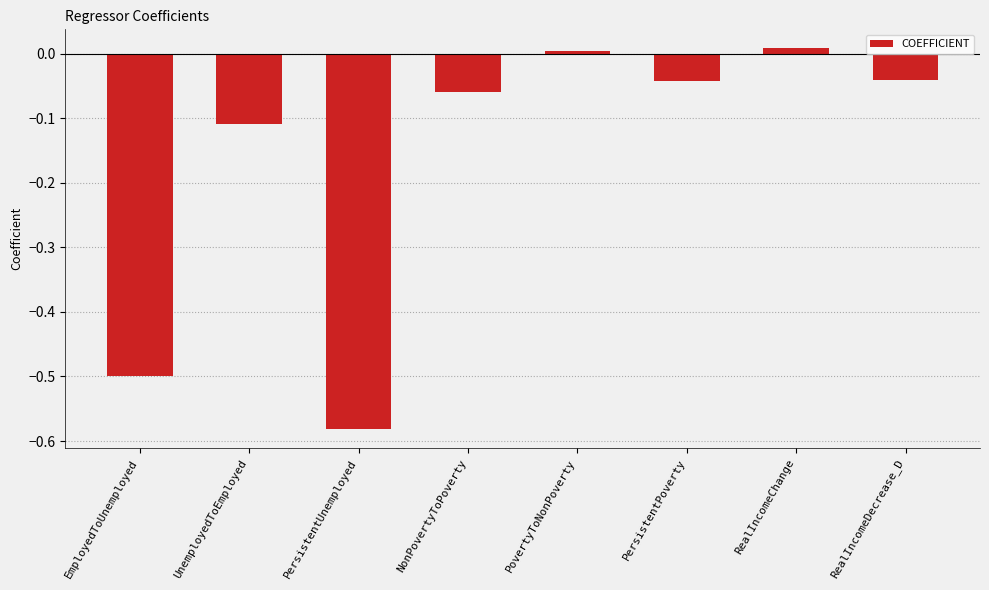

The value at NonPovertyToPoverty is -0.0. True or false?

False